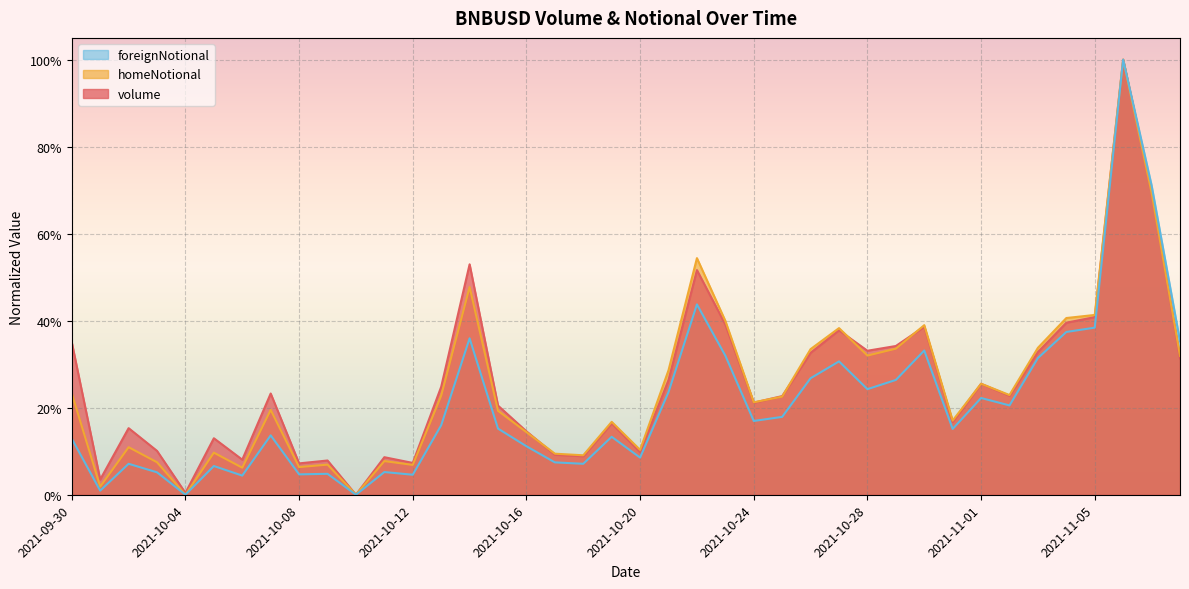

Where is homeNotional nearest to the value 0?

2021-10-04